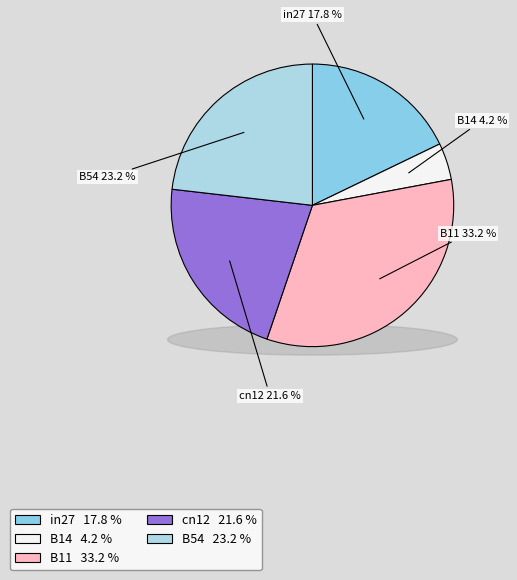

Which category has the biggest portion of the pie?

B11